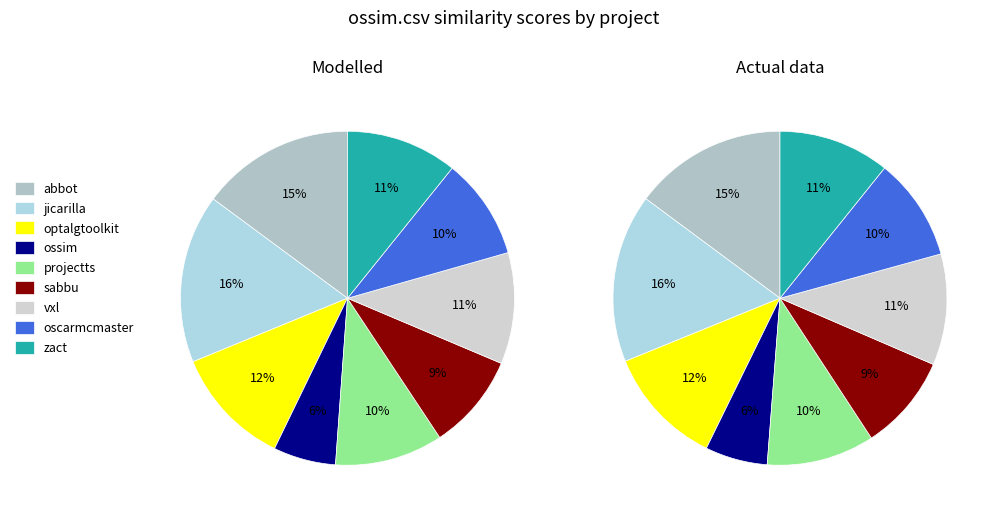

To the nearest percent, what is the difference between the largest and smallest slice percentages?

10%